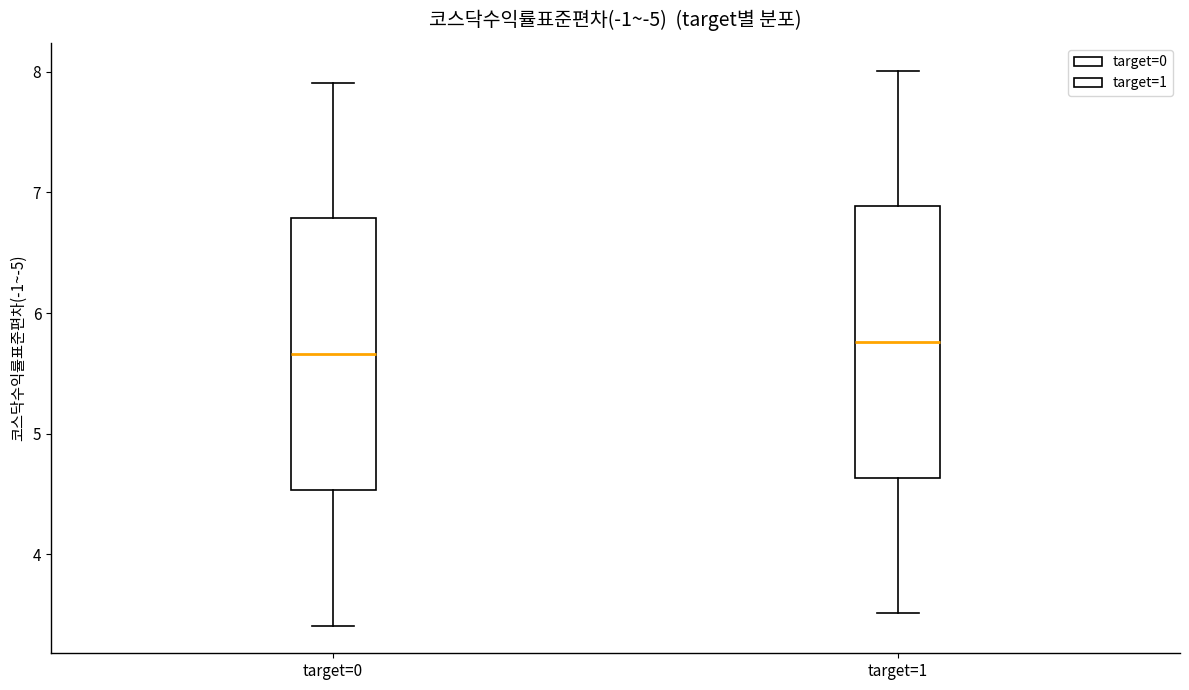

Where is the upper edge of the box for target=1 on the y-axis? The values are not printed on the chart, so give them approximately, as read against the axis.

6.9